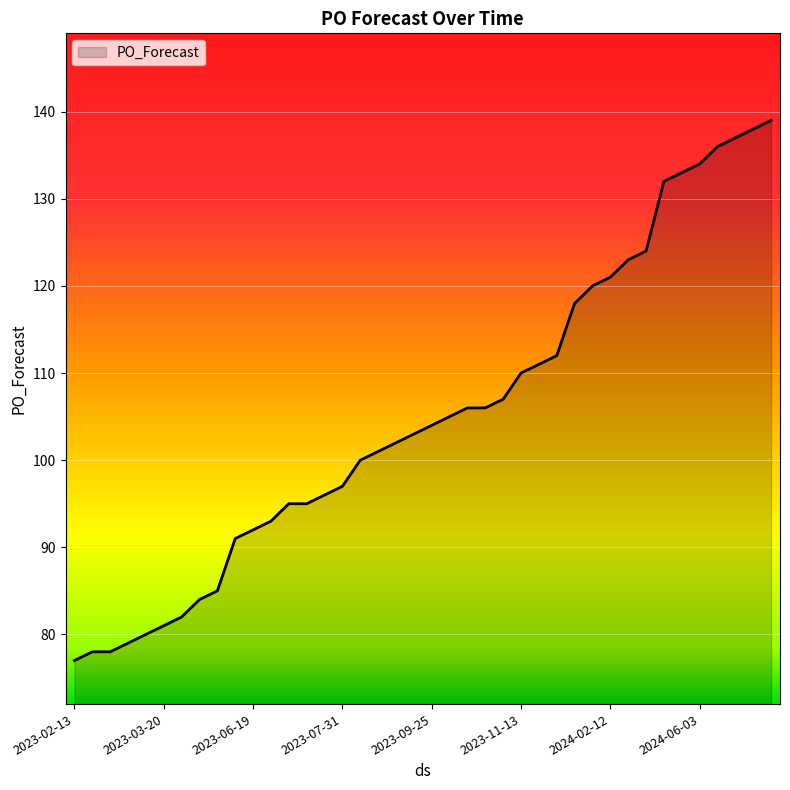

What is the difference between the maximum and minimum values?

62